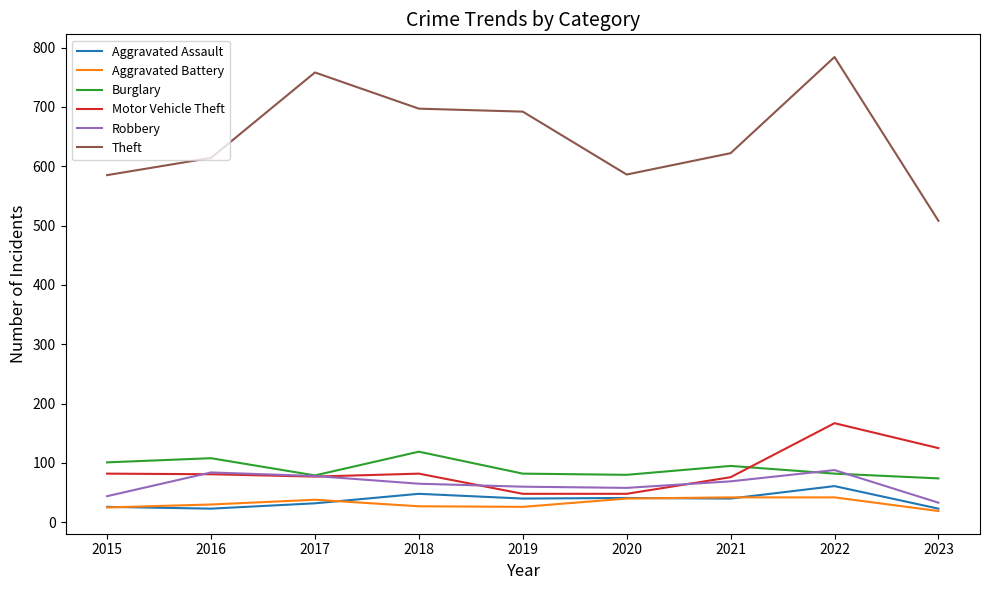

What is the approximate value of Theft at 2018?

697